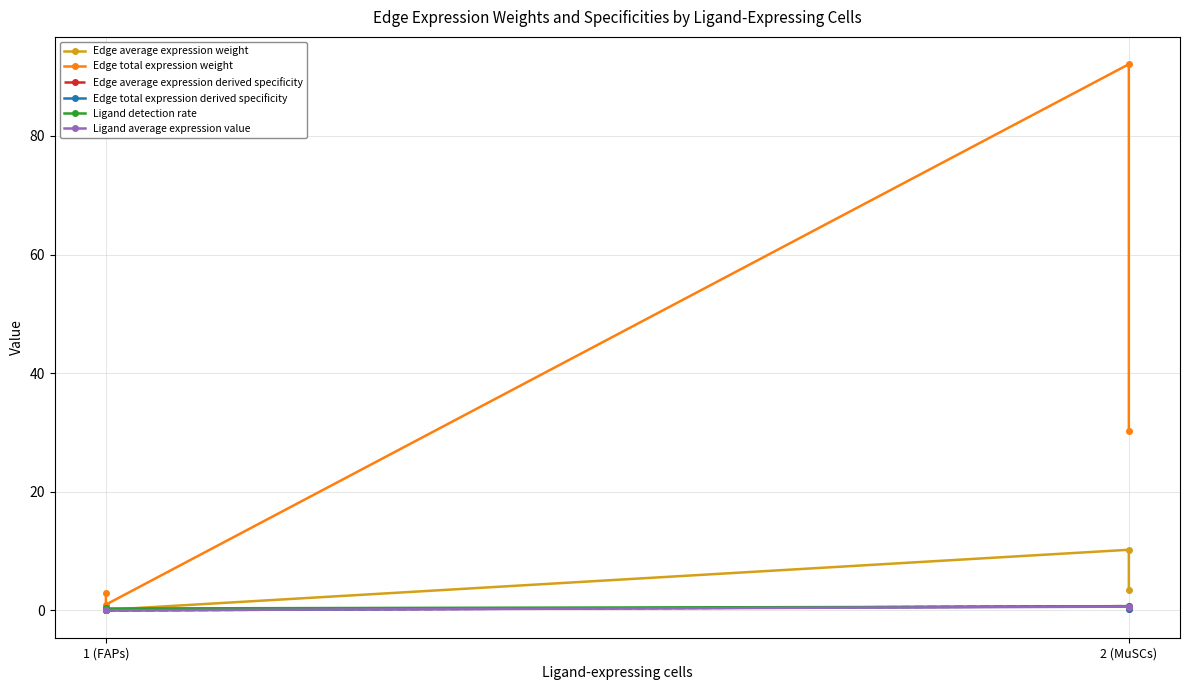

Which series has the widest spread of values?

Edge total expression weight